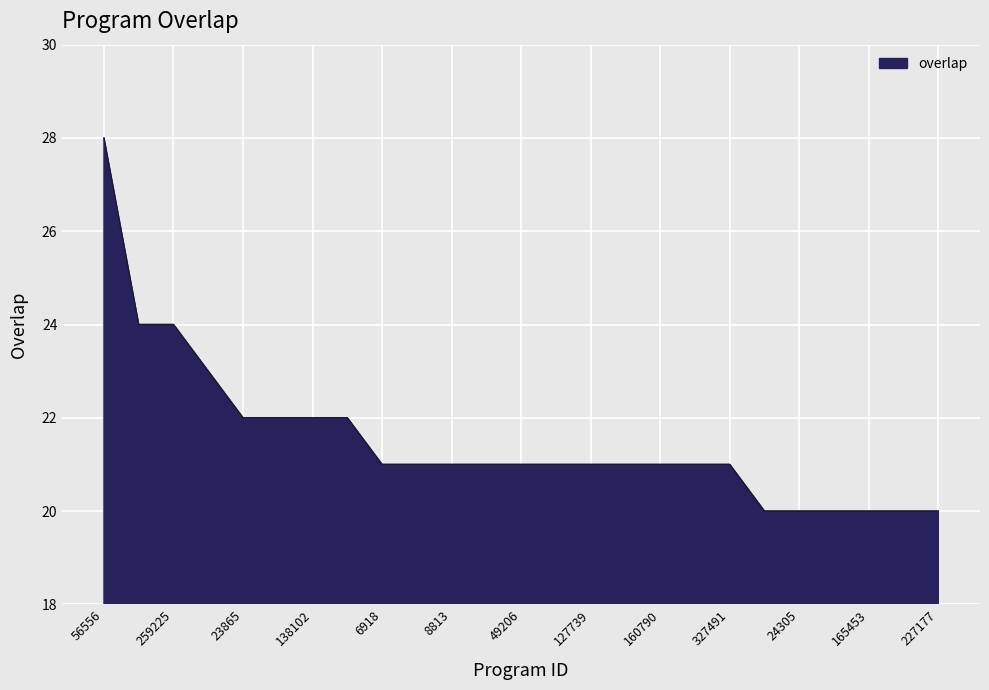

What is the difference between the maximum and minimum values?

8